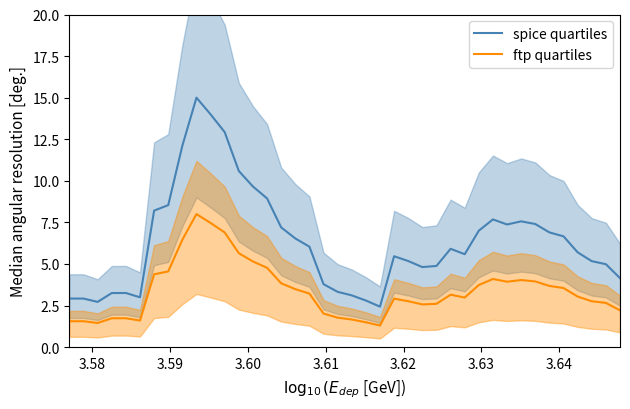

What is the value of the spice quartiles point at the 36th from the left?

6.7